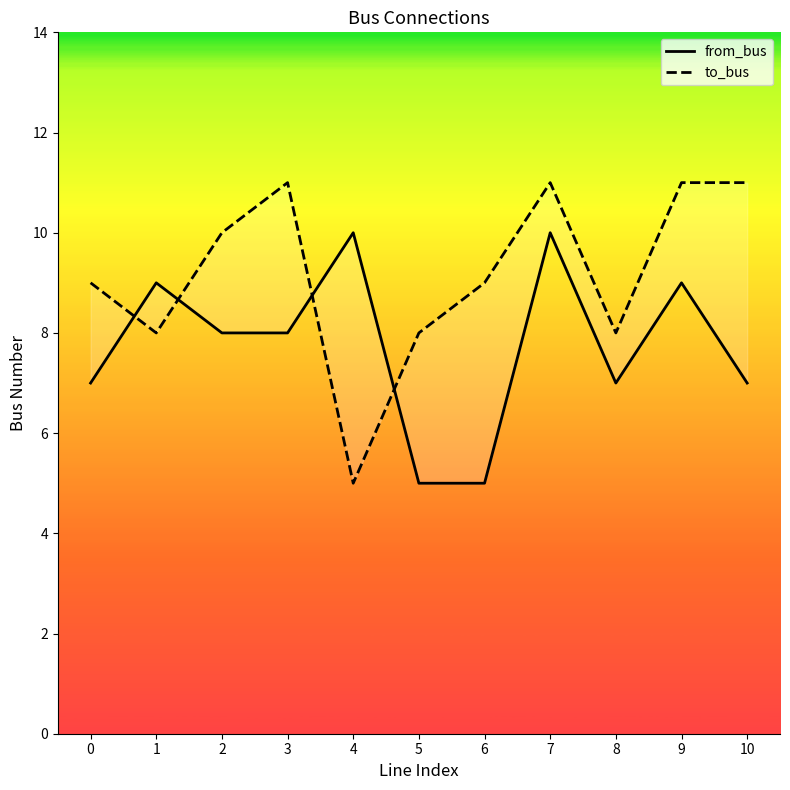

What is the total value across all series at 9?

20